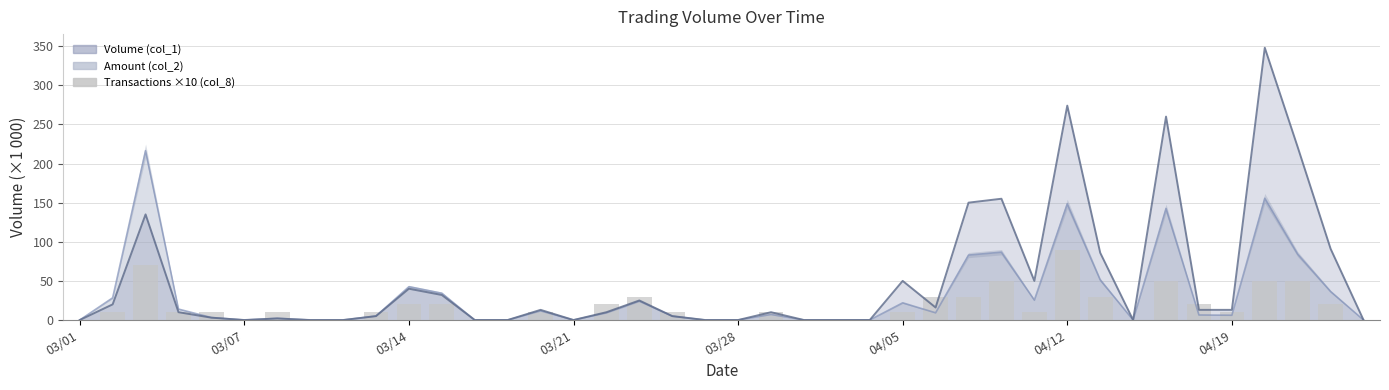

What is the label of the 20th bar from the left?

19